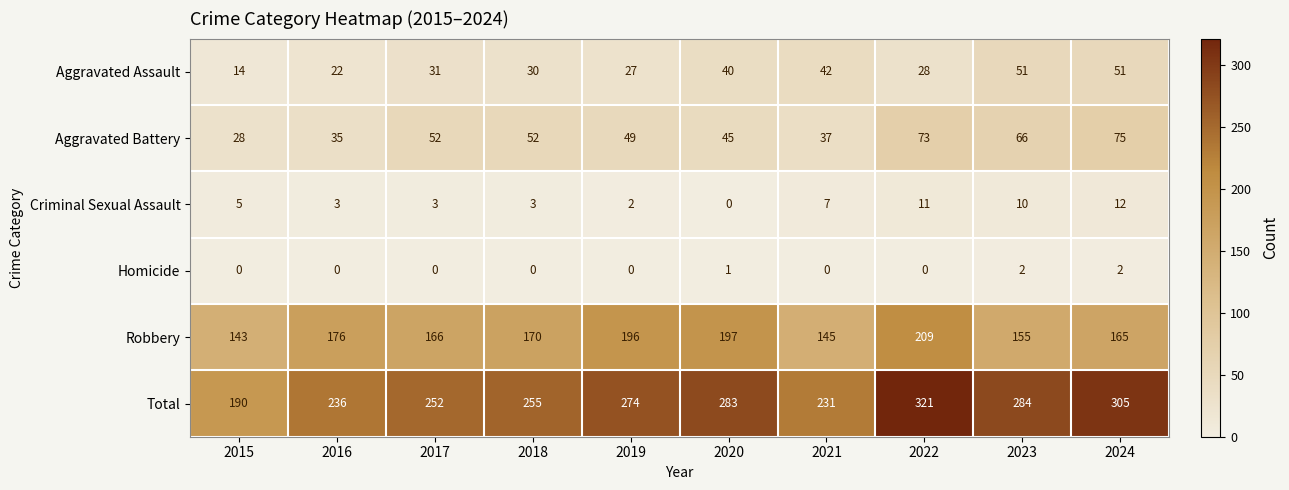

At how many categories does at least one series exceed 306?

1